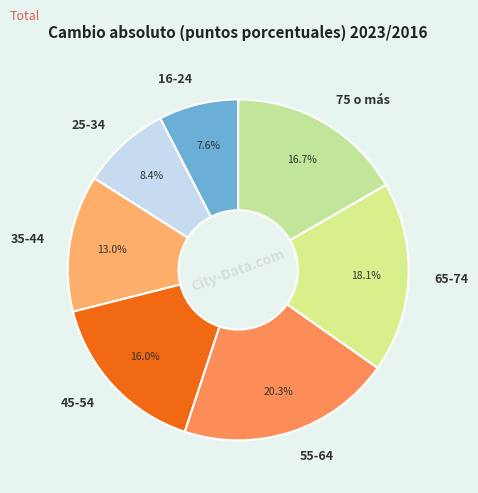

The 25-34 slice represents 1% of the pie. True or false?

False